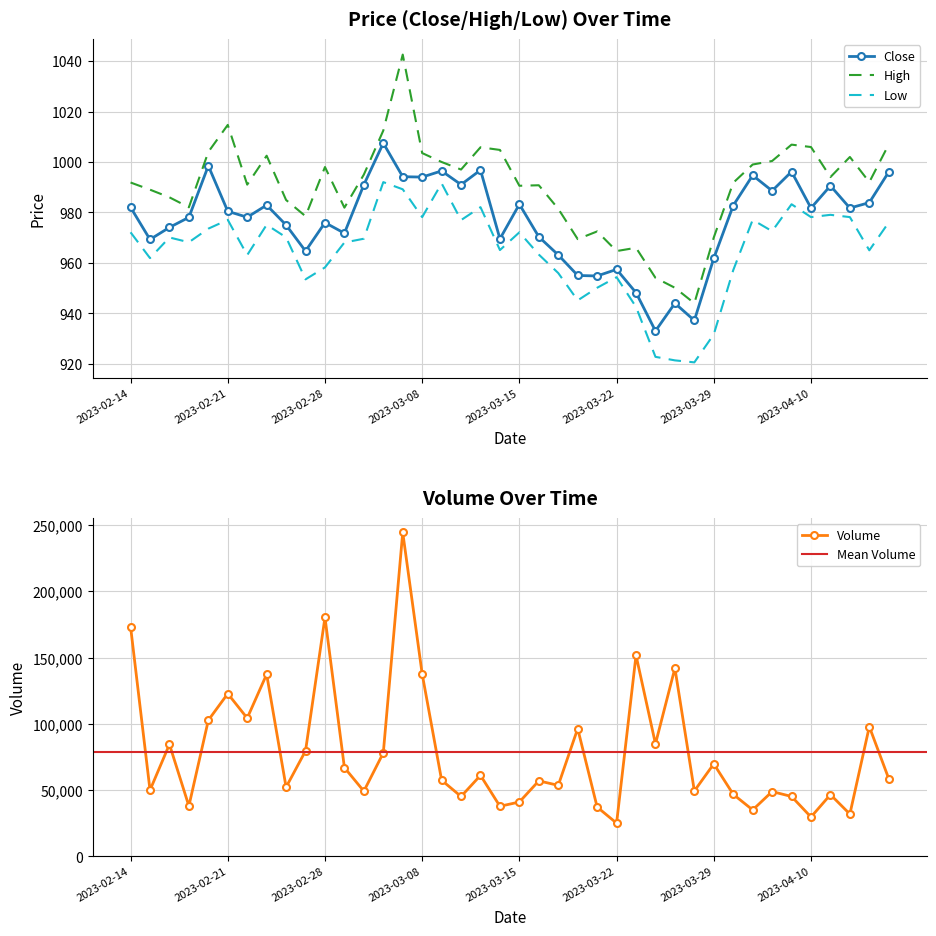

What is the lowest value of the Close series?

933.0